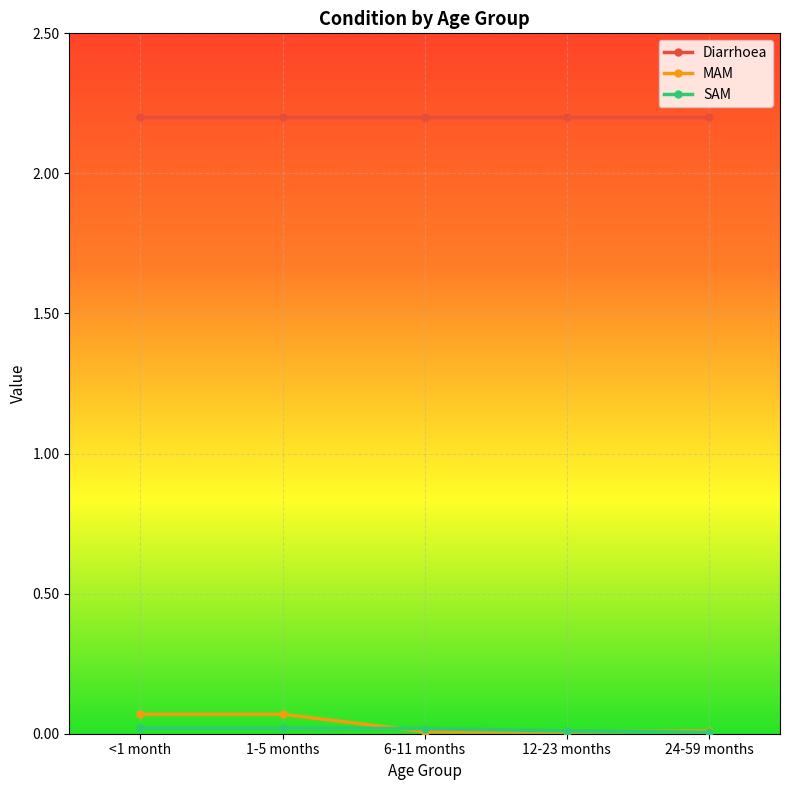

Which series has the largest total across all categories?

Diarrhoea